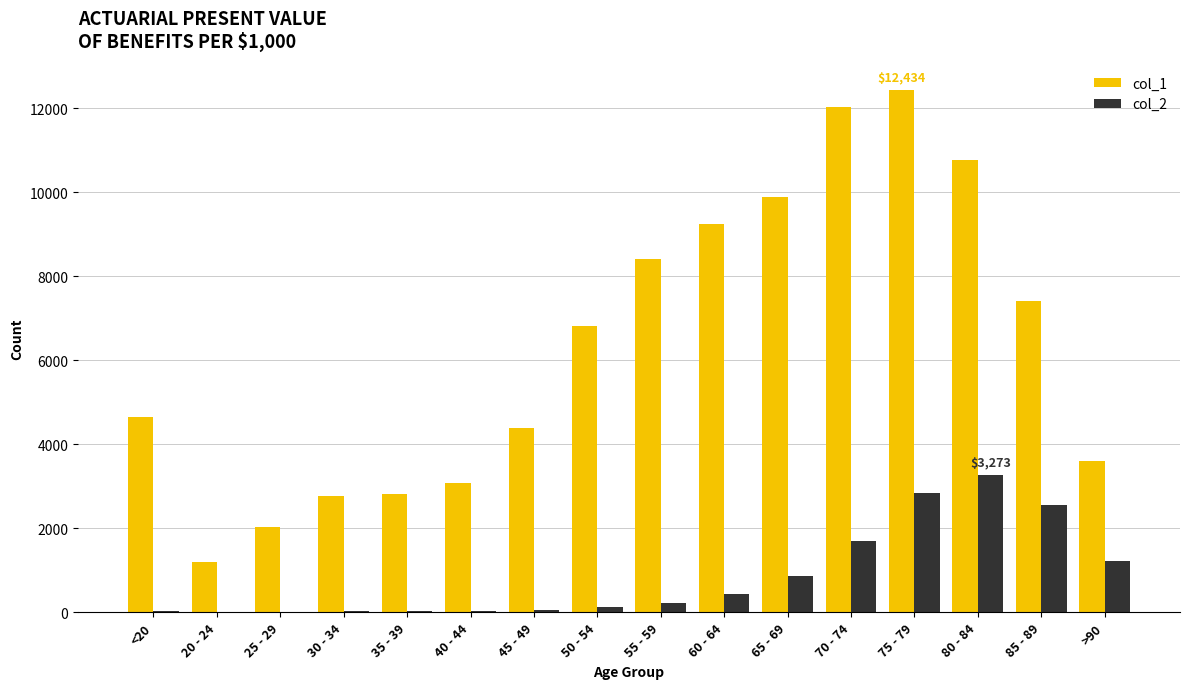

Which series has the largest total across all categories?

col_1